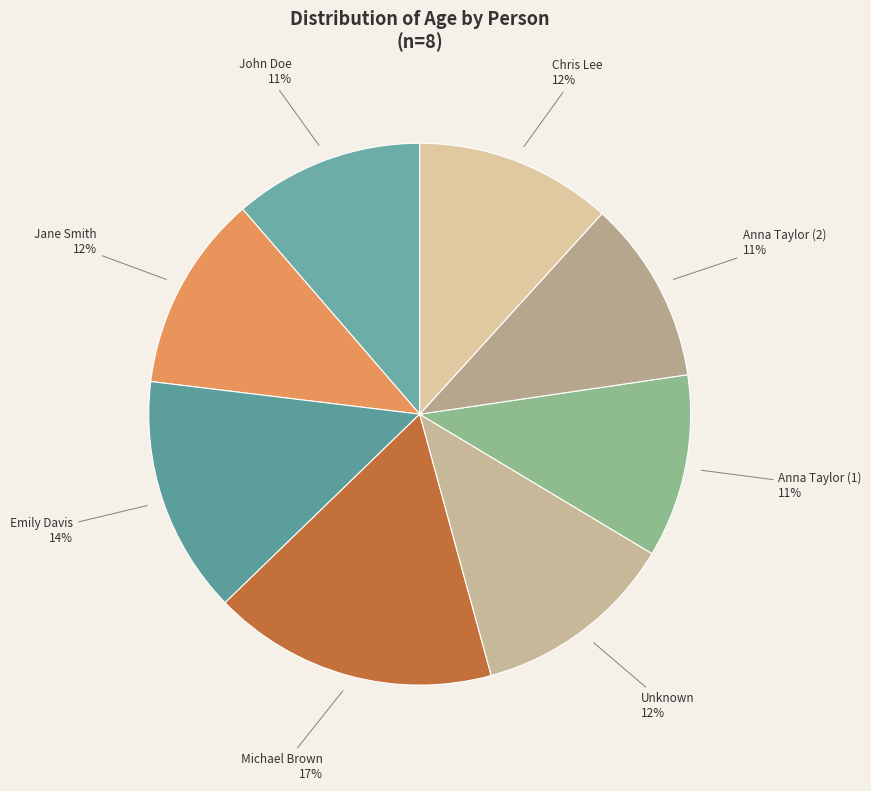

Which category has the biggest portion of the pie?

Michael Brown